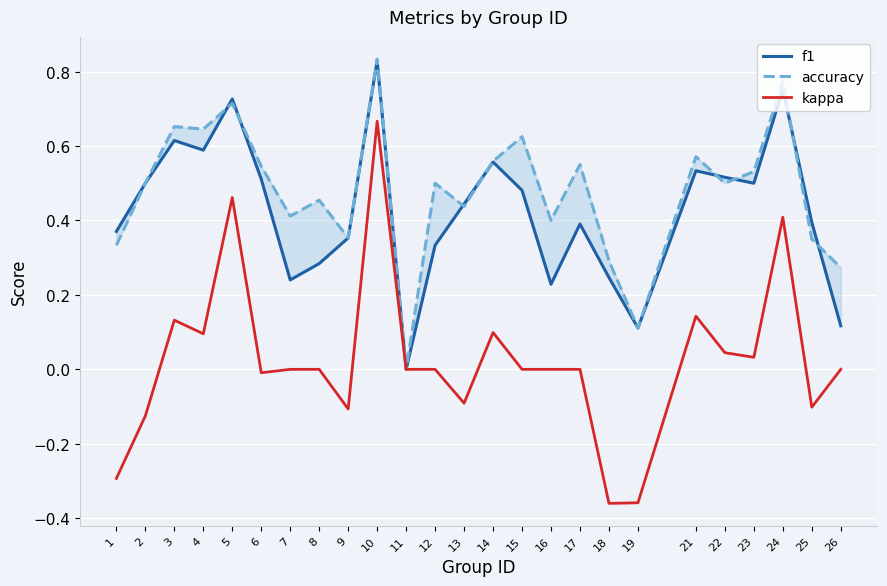

How many interior local peaks does the f1 series have?

7